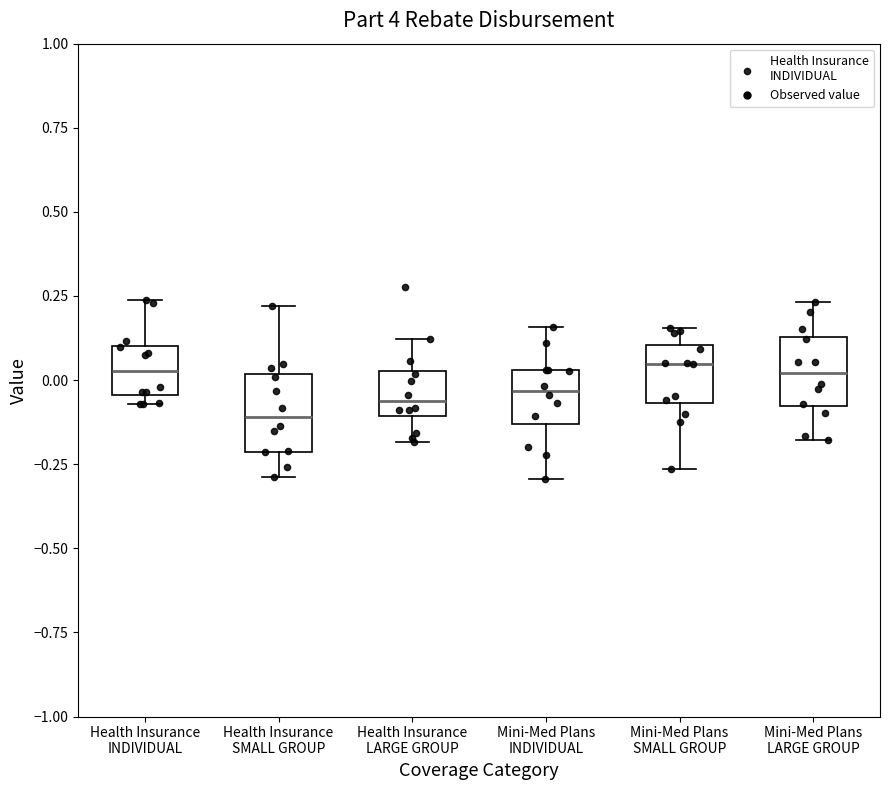

Reading left to right, transcribe this box plot: for each box, give where its median line is, the range the box spans, and where its two whiskers end, as read against the y-axis. The values are not printed on the chart, so give them approximately, as read against the axis.

Health Insurance INDIVIDUAL: median 0.05, box -0.05 to 0.10, whiskers -0.05 (just below the box's lower edge) to 0.25
Health Insurance SMALL GROUP: median -0.10, box -0.20 to 0.00, whiskers -0.30 to 0.20
Health Insurance LARGE GROUP: median -0.05, box -0.10 to 0.05, whiskers -0.20 to 0.10
Mini-Med Plans INDIVIDUAL: median -0.05, box -0.15 to 0.05, whiskers -0.30 to 0.15
Mini-Med Plans SMALL GROUP: median 0.05, box -0.05 to 0.10, whiskers -0.25 to 0.15
Mini-Med Plans LARGE GROUP: median 0.00, box -0.10 to 0.15, whiskers -0.20 to 0.25